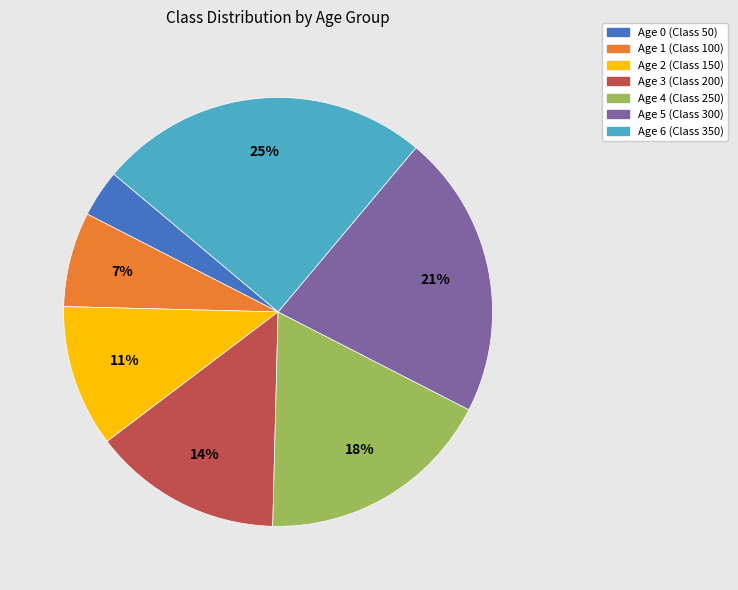

Is it true that Age 1 is 7% of the pie?

True